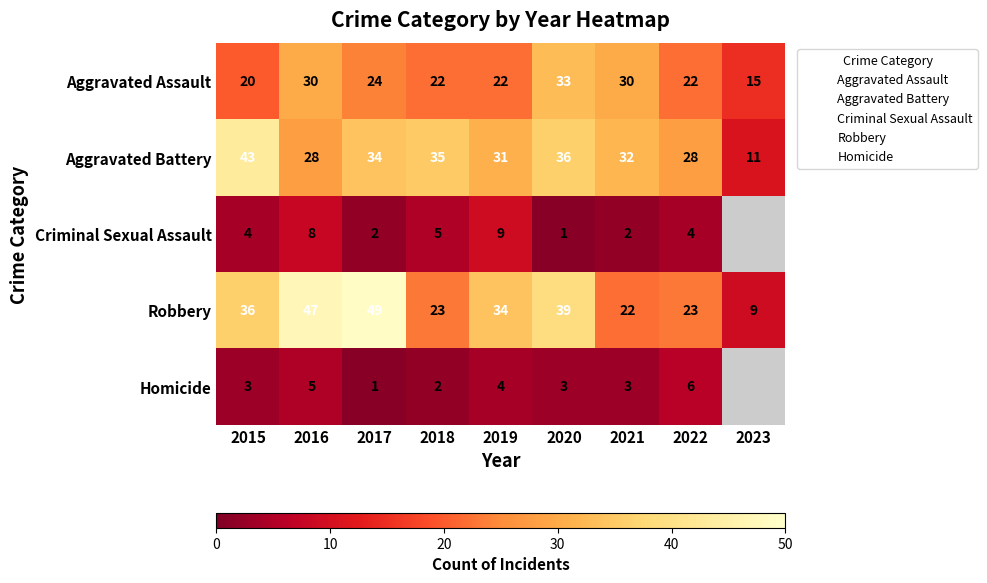

At which category is the sum across all series the highest?

2016